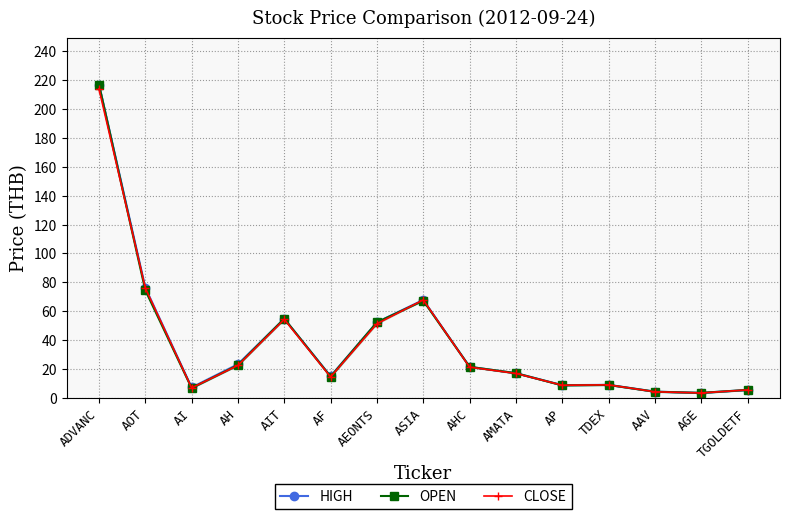

What position from the left is AMATA?

10